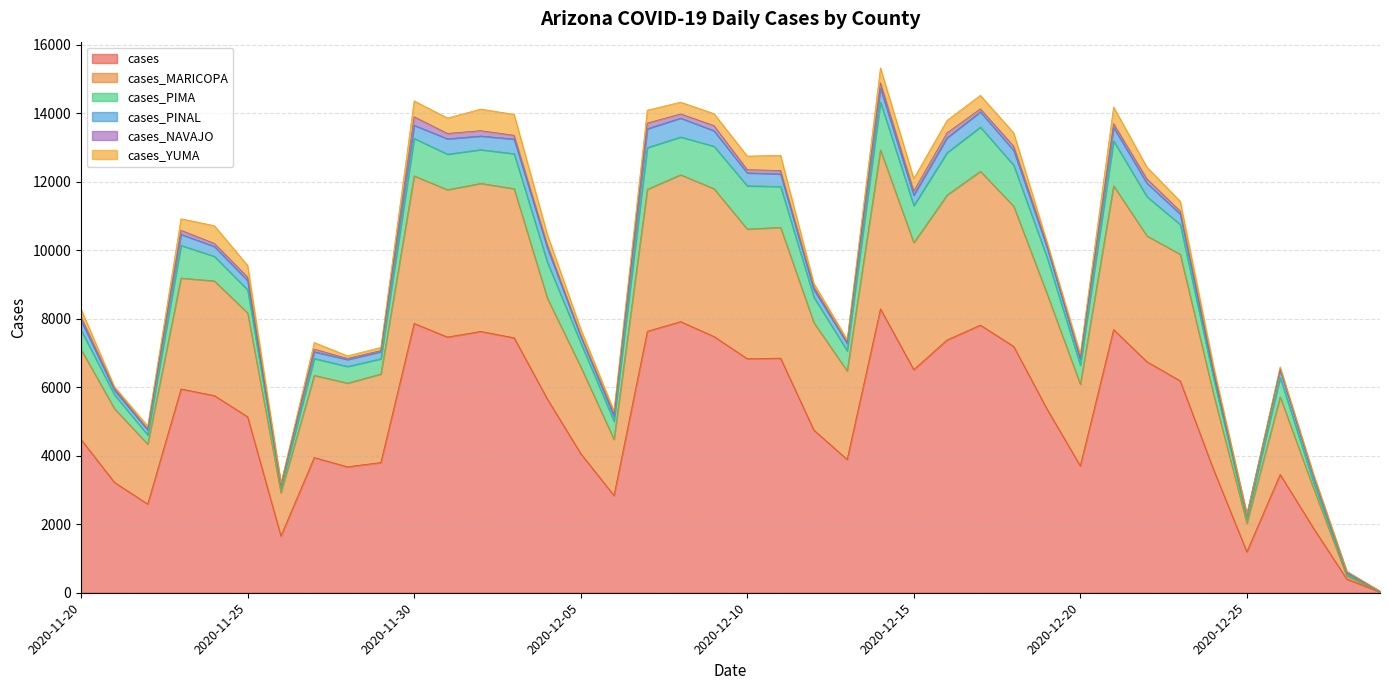

The value of cases_MARICOPA at 2020-12-11 is 3819. True or false?

True